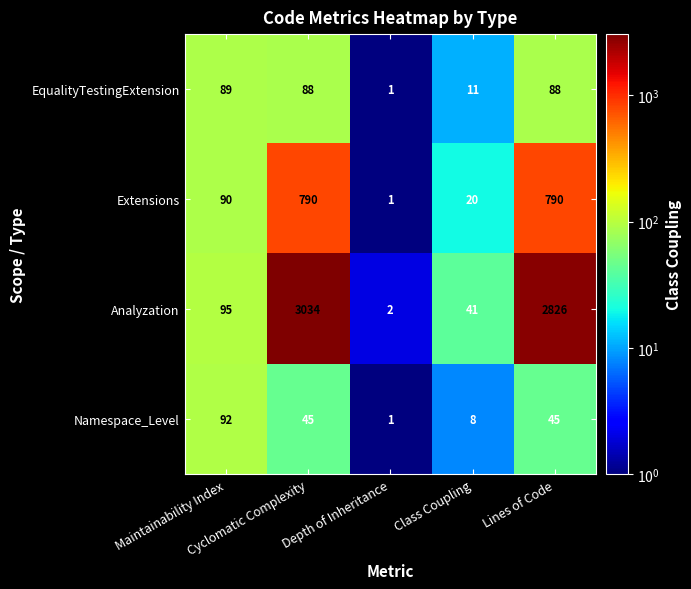

What is the difference between the maximum and minimum values in the Namespace_Level series?

91